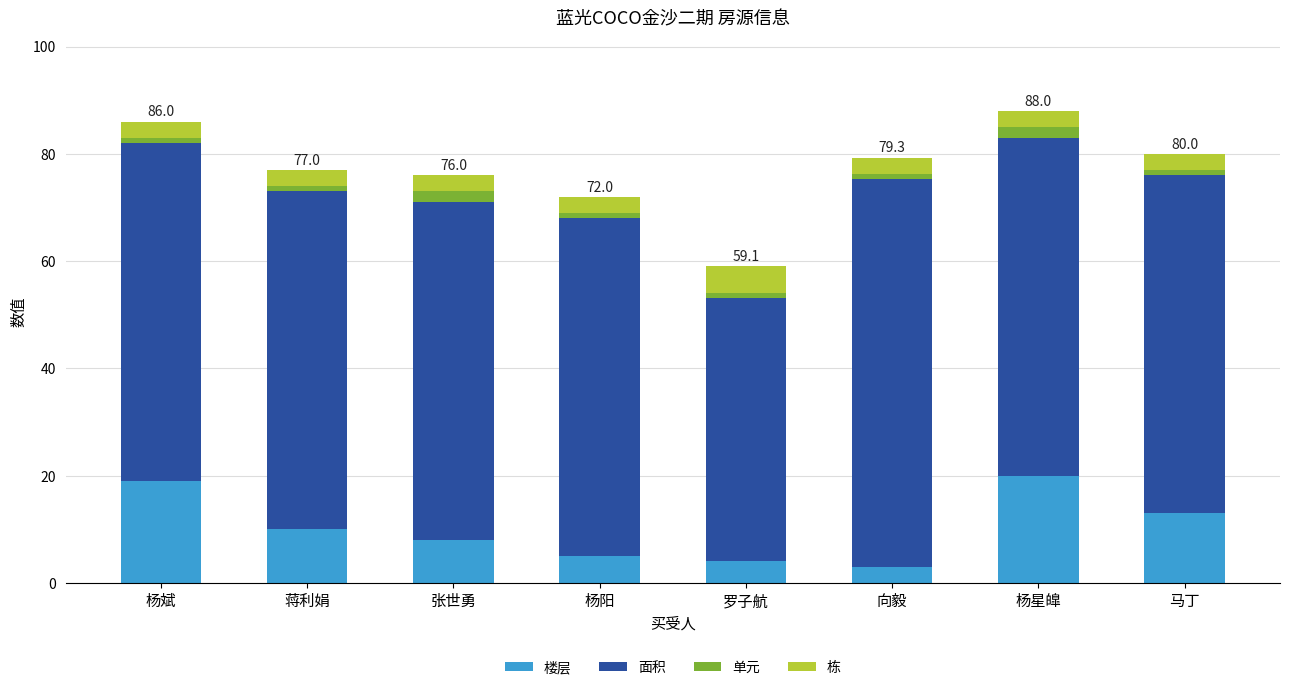

Does the chart contain any negative values?

No